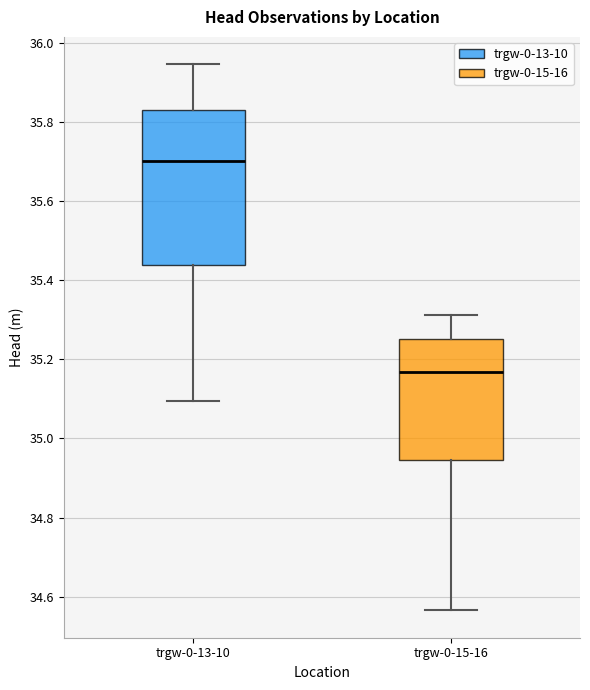

Where does the upper whisker of the box for trgw-0-15-16 end on the y-axis? The values are not printed on the chart, so give them approximately, as read against the axis.

35.32